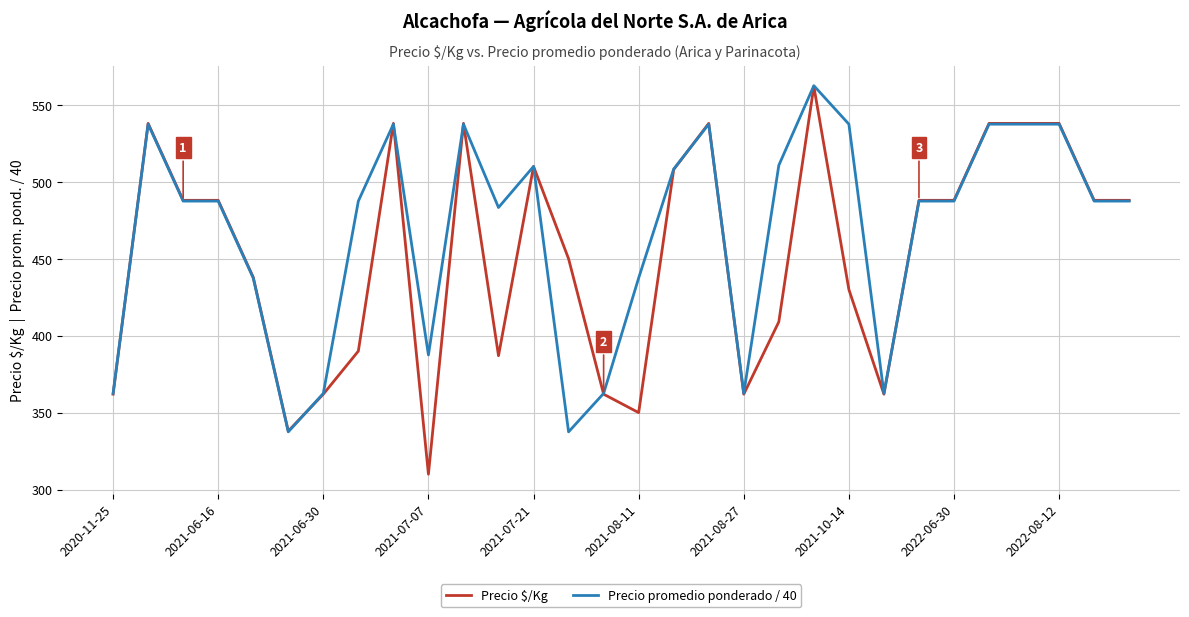

Which series has the largest total across all categories?

Precio promedio ponderado / 40